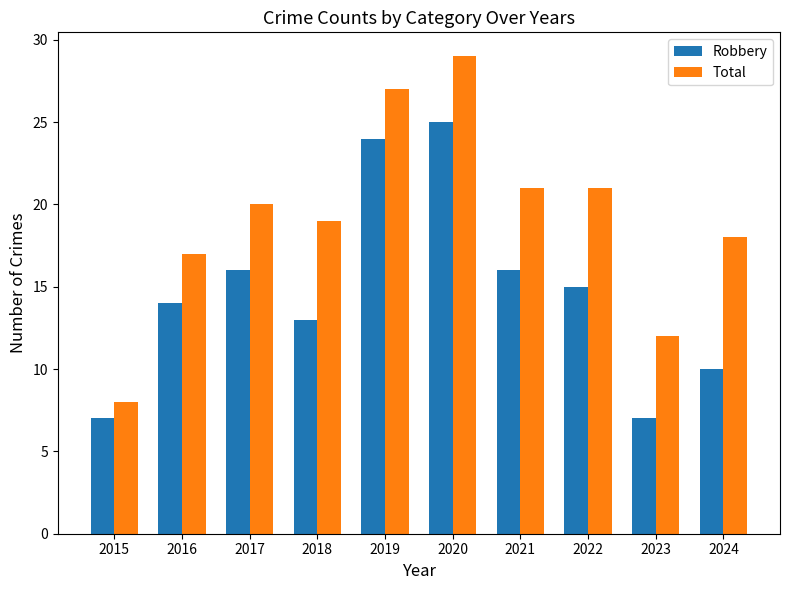

Which category has the highest value across all series?

2020